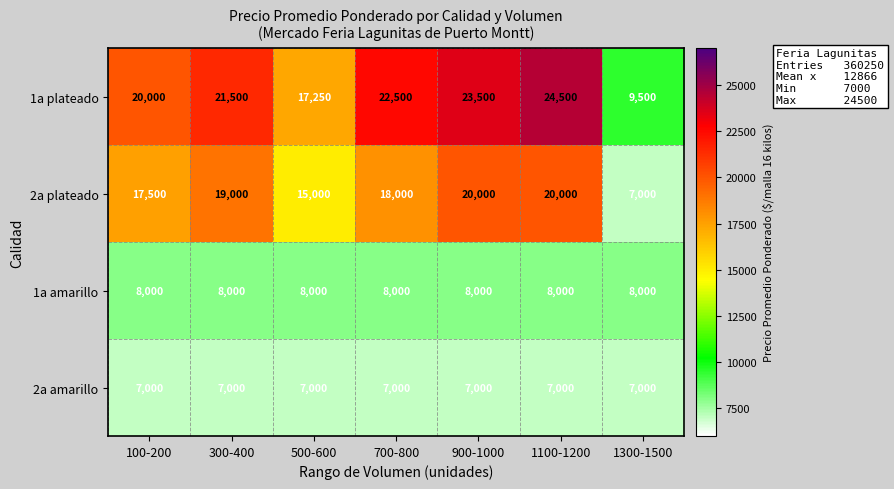

True or false: 1a plateado has a value of 42448 at 1100-1200.

False